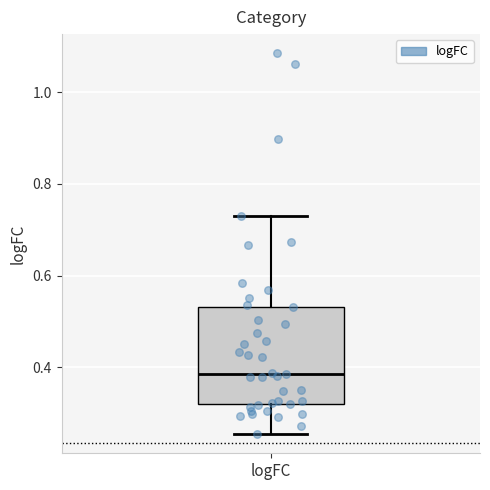

Transcribe this box plot: give where the median line is, the range the box spans, and where the two whiskers end, as read against the y-axis. The values are not printed on the chart, so give them approximately, as read against the axis.

median 0.38, box 0.32 to 0.54, whiskers 0.26 to 0.72